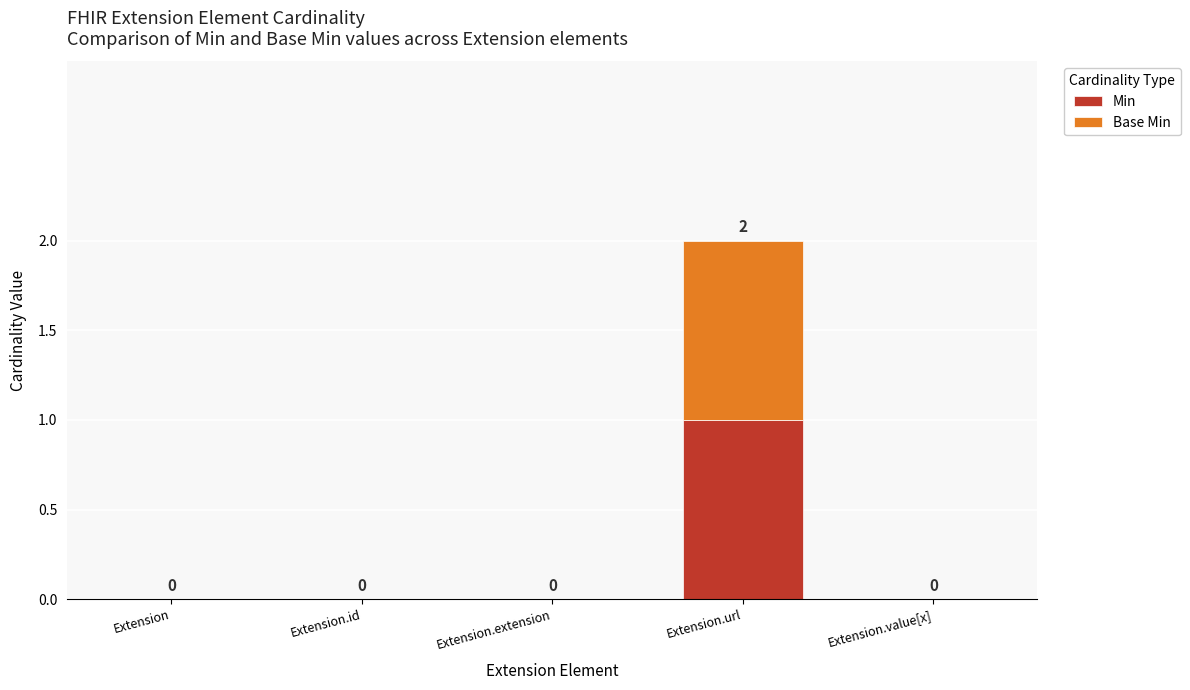

At which category is the sum across all series the highest?

Extension.url